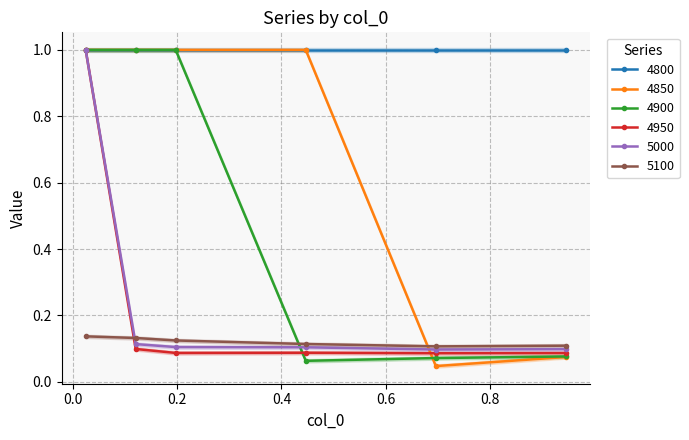

True or false: 4950 and 5000 intersect in this chart.

False